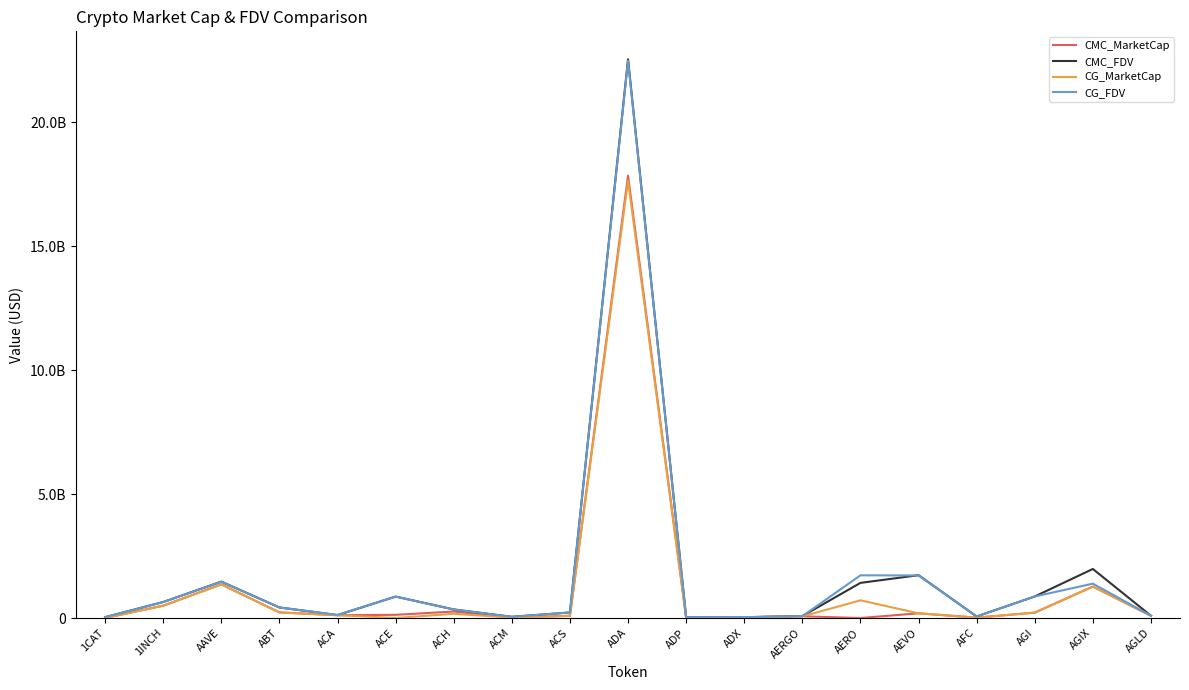

At ADX, list the series in order from largest to smallest.

CG_FDV, CMC_FDV, CG_MarketCap, CMC_MarketCap